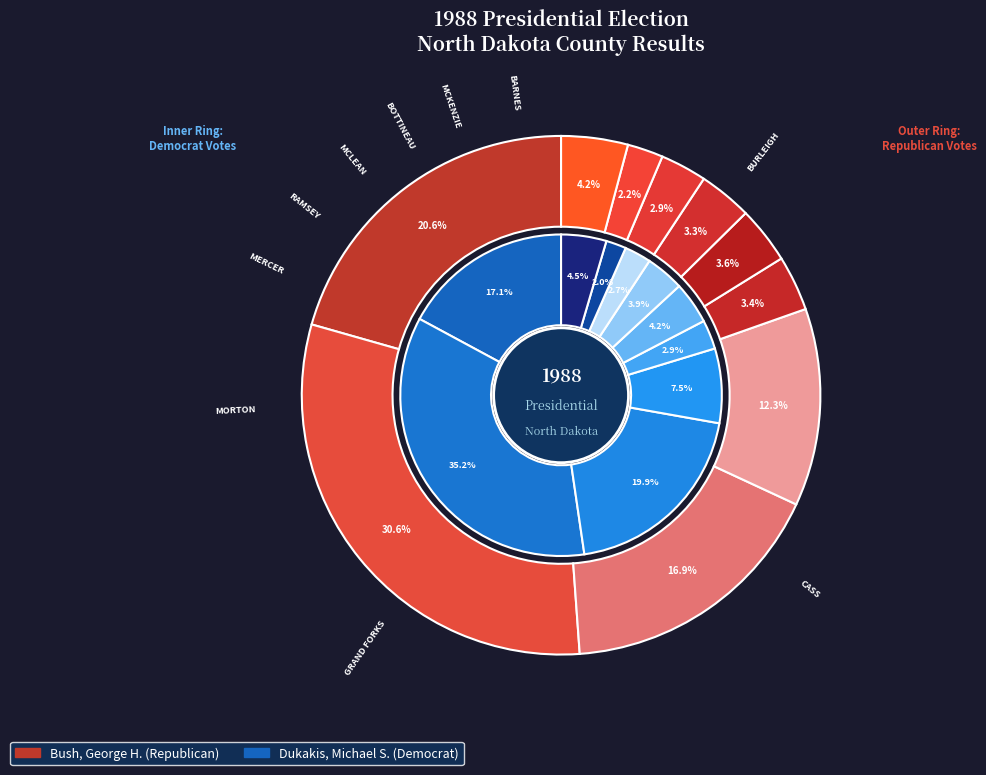

Is it true that RAMSEY is 17% of the pie?

False